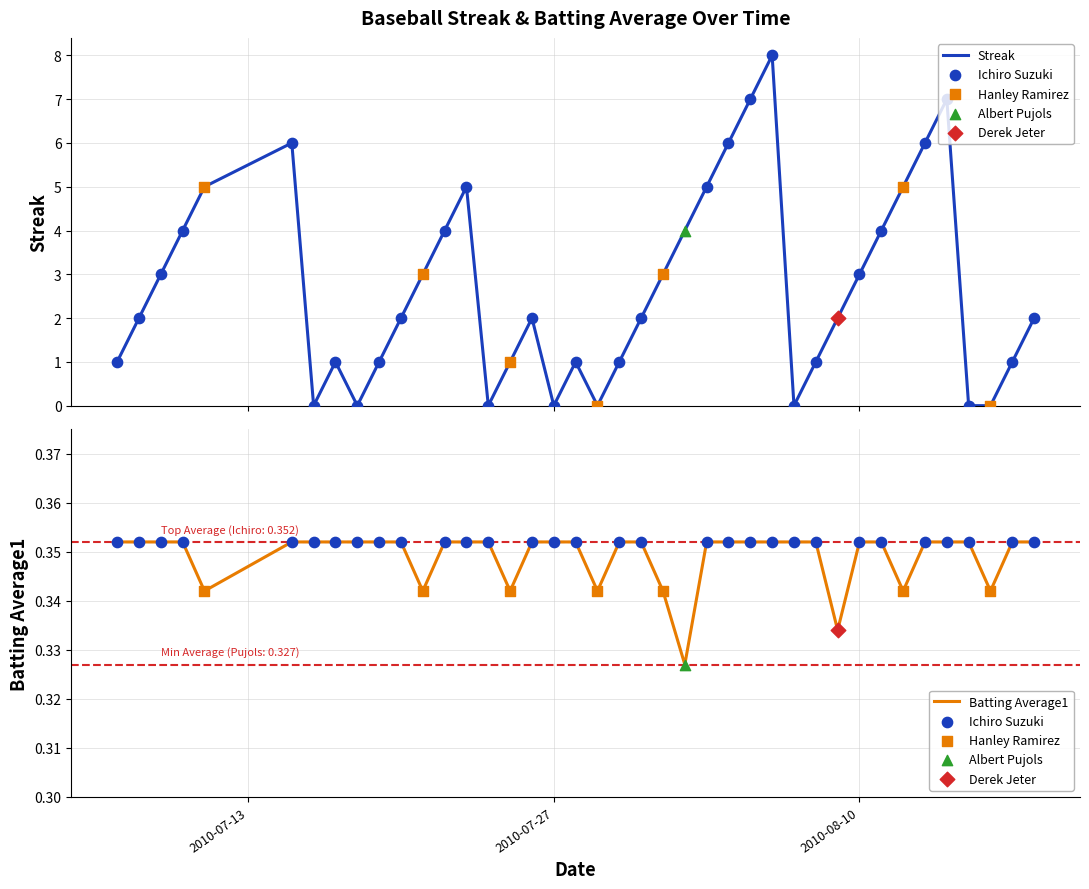

At which category is the sum across all series the highest?

27